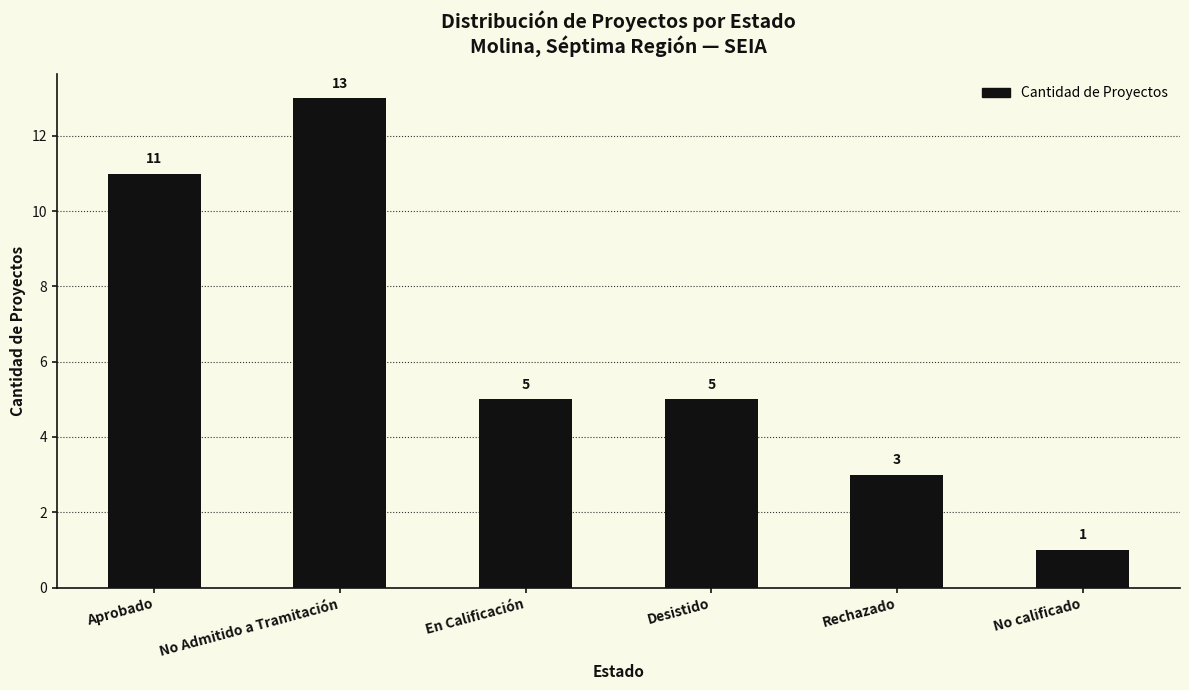

What is the difference between the maximum and second lowest values?

10